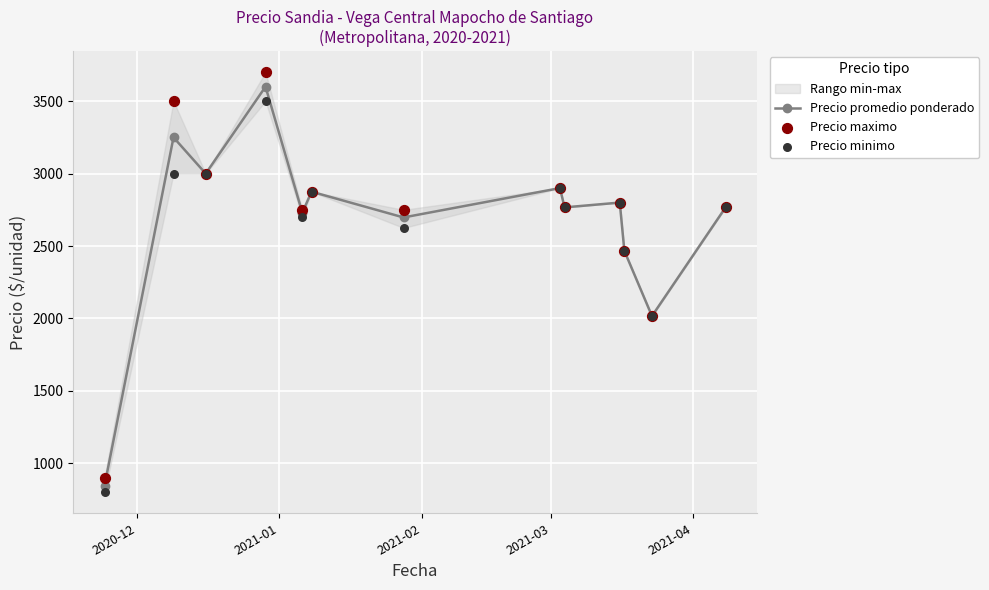

What is the total value across all series at 2021-04?

8180.0